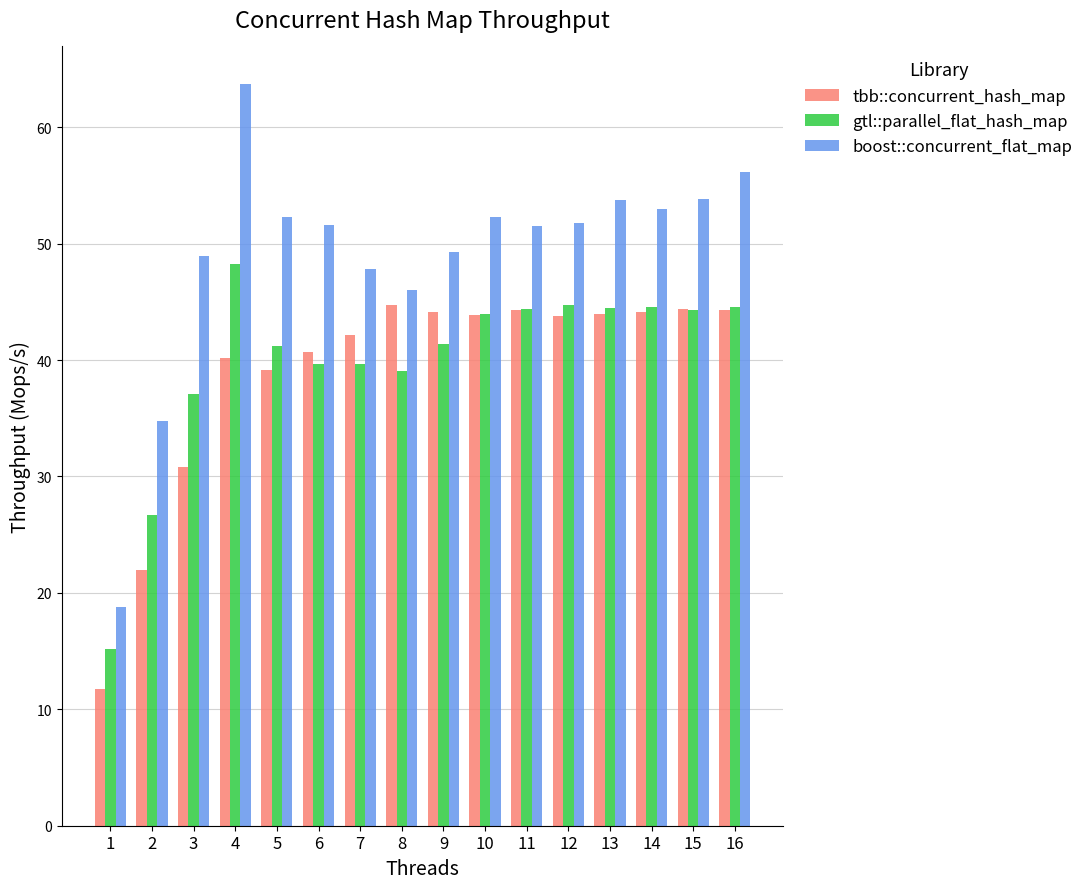

True or false: gtl::parallel_flat_hash_map has a value of 16.1 at 12.

False